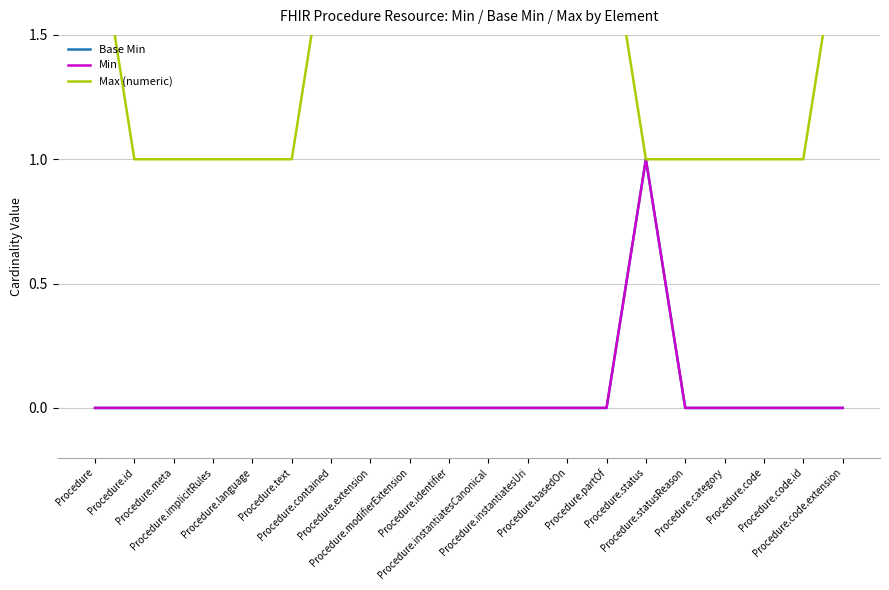

Which series changed the most between Procedure.id and Procedure.instantiatesUri?

Max (numeric)